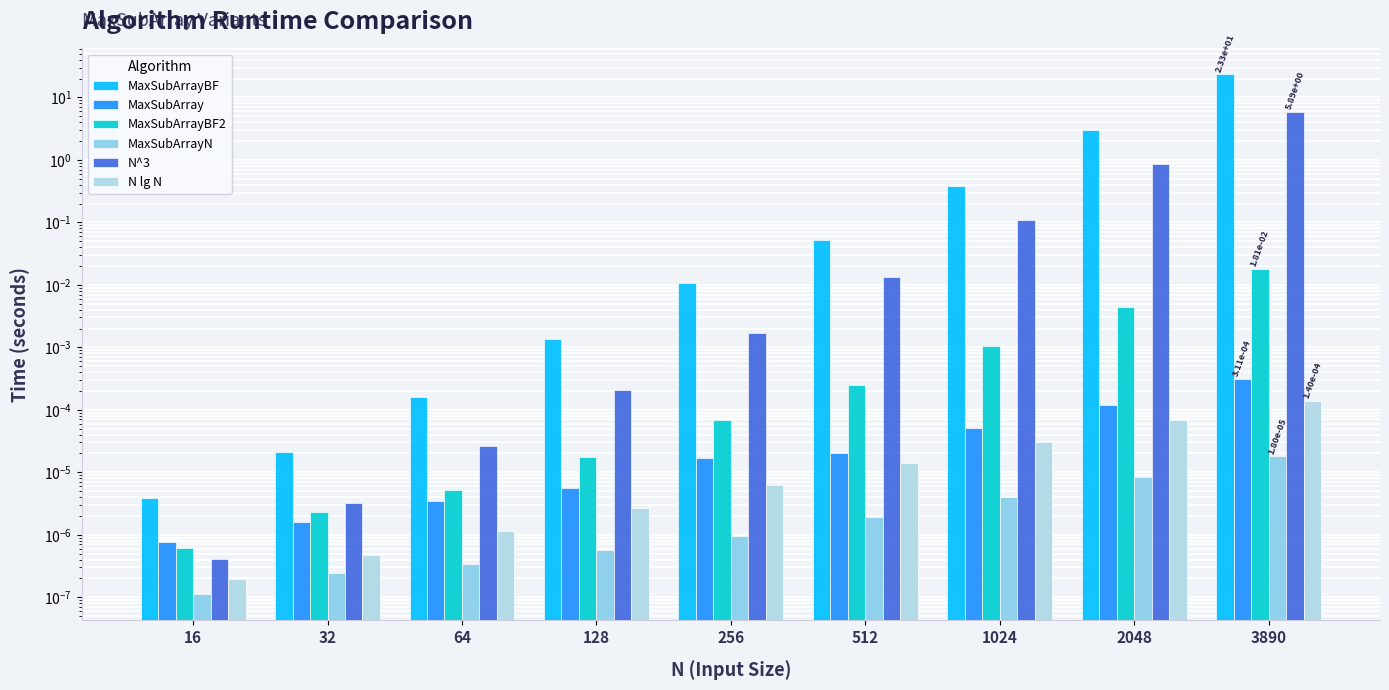

Which series changed the most between 16 and 64?

MaxSubArrayBF